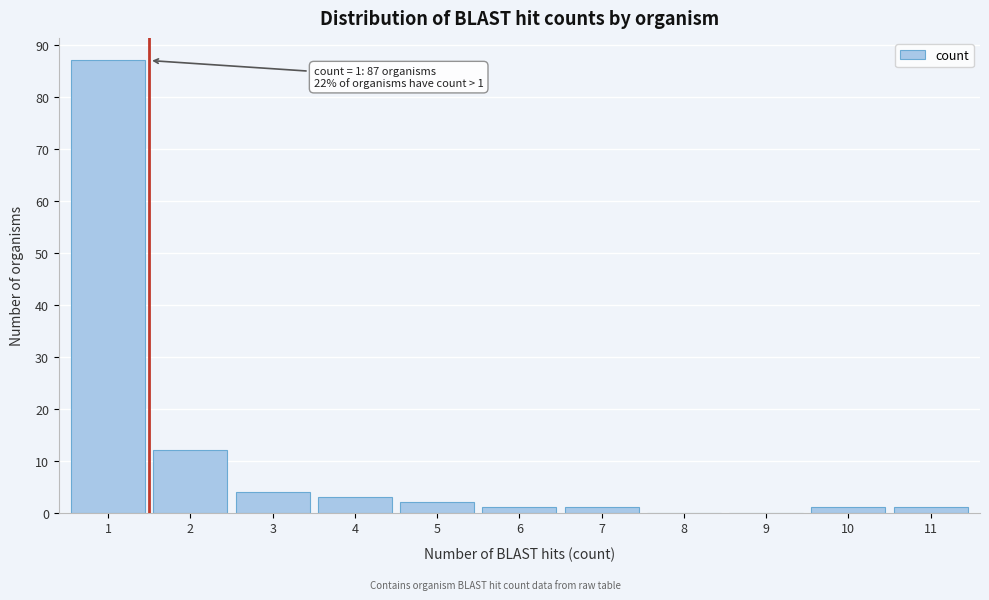

Over which range of the x-axis is the bar tallest?

0.5 to 1.5